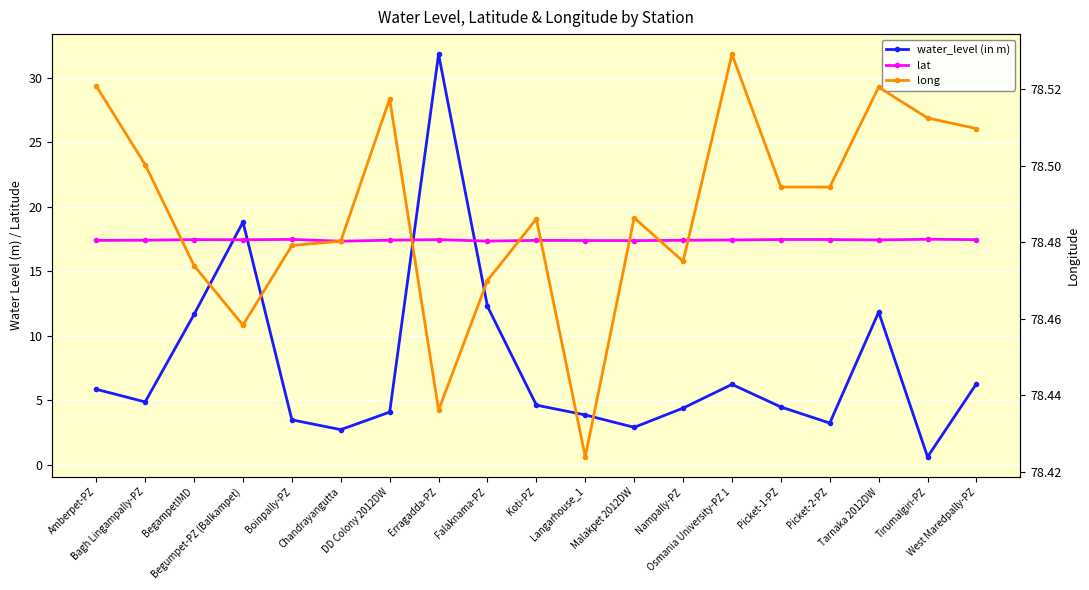

Reading left to right, what are all the values shown in this chart?

water_level (in m): 5.8	4.9	11.7	18.8	3.5	2.7	4.1	31.8	12.3	4.6	3.9	2.9	4.4	6.2	4.5	3.2	11.8	0.6	6.3
lat: 17.4	17.4	17.4	17.4	17.5	17.3	17.4	17.4	17.3	17.4	17.4	17.4	17.4	17.4	17.5	17.5	17.4	17.5	17.4
long: 78.5	78.5	78.5	78.5	78.5	78.5	78.5	78.4	78.5	78.5	78.4	78.5	78.5	78.5	78.5	78.5	78.5	78.5	78.5